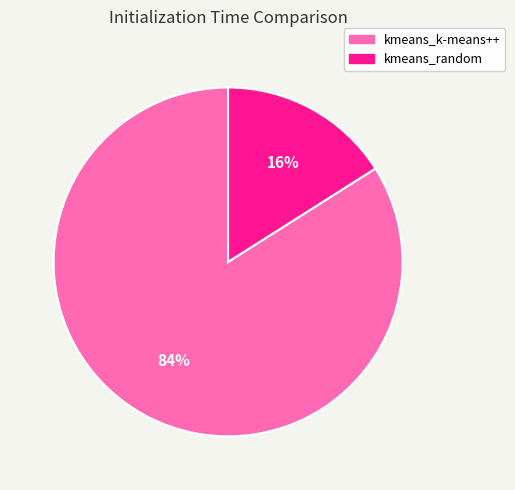

Is the sum of kmeans_random and kmeans_k-means++ greater than half?

Yes